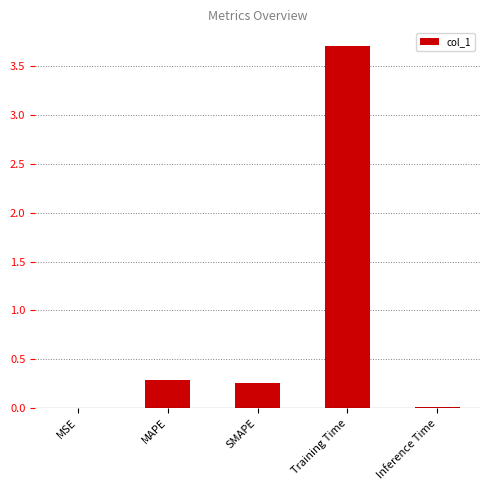

What is the difference between the values at Training Time and Inference Time?

3.7